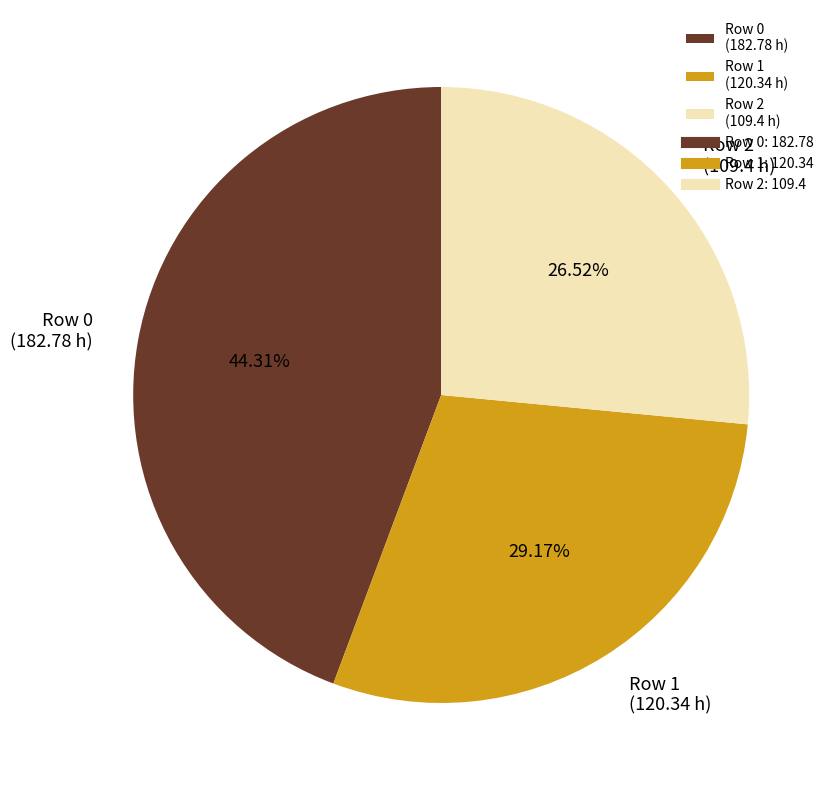

Is the sum of Row 1 (120.34 h) and Row 0 (182.78 h) greater than half?

Yes